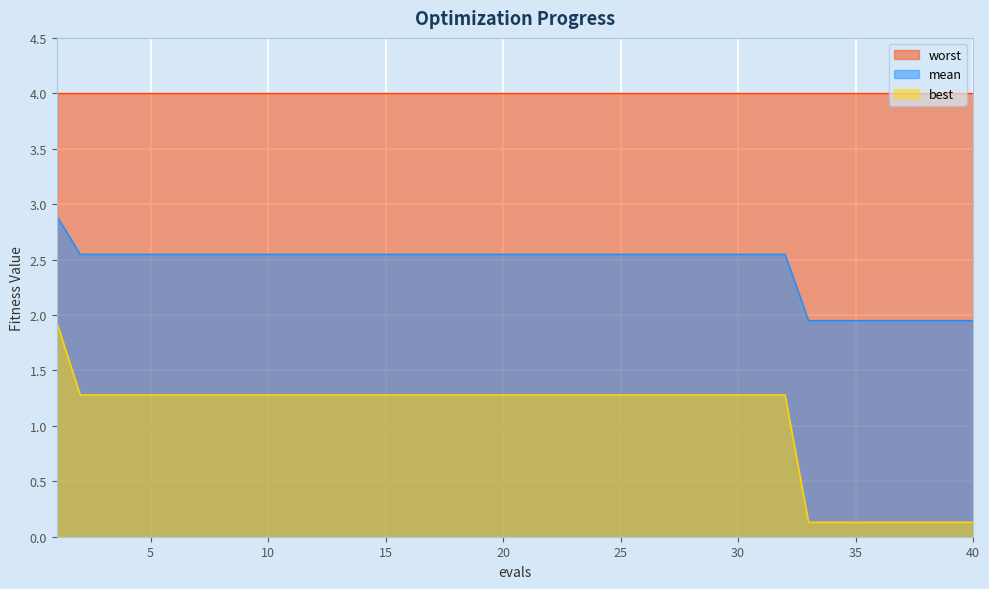

Is it true that mean equals 2.5 at 11?

True